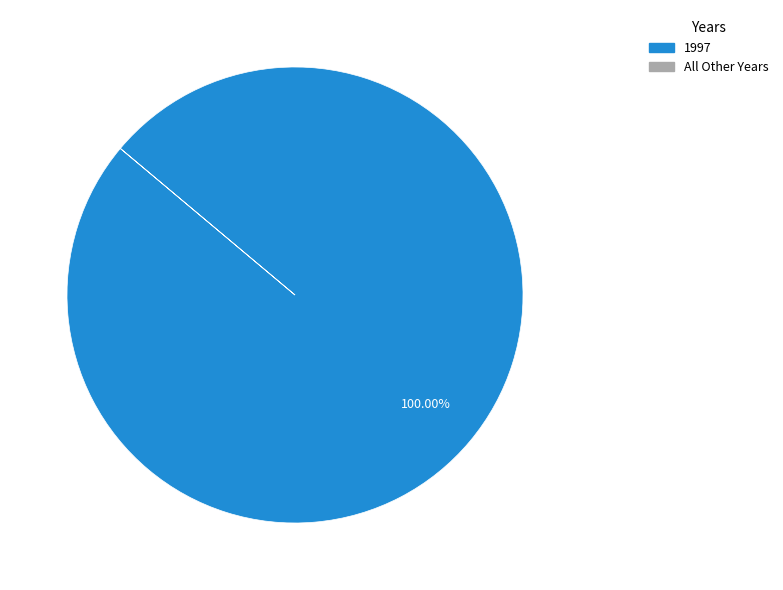

Is there any slice that represents more than half of the pie?

Yes